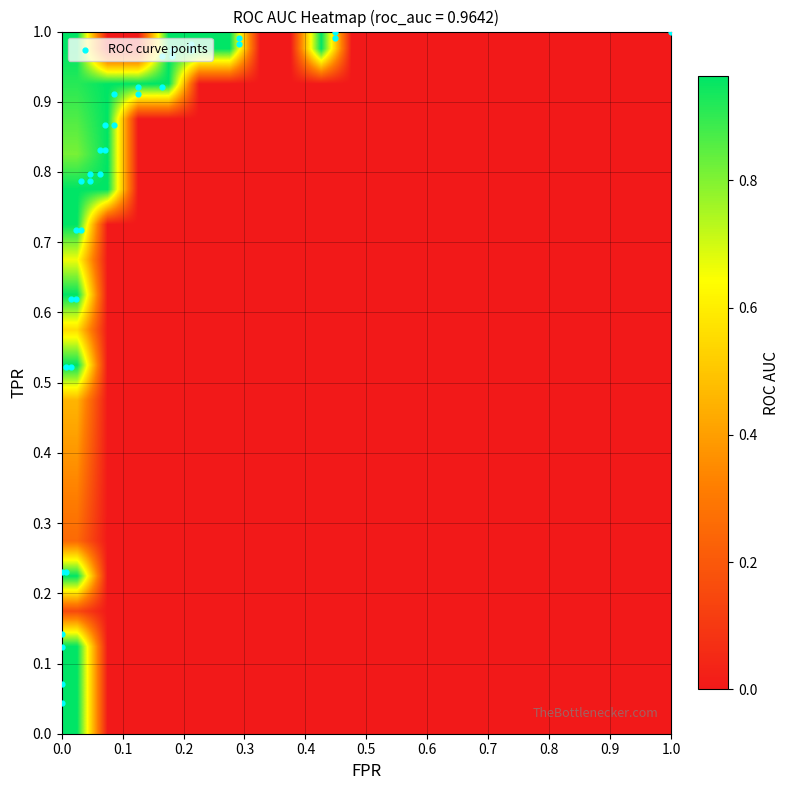

Reading left to right, extract all data points from this chart.

fpr: 0.0	0.0	0.0	0.0	0.0	0.0	0.0	0.0	0.0	0.0	0.0	0.0	0.0	0.0	0.0	0.1	0.1	0.1	0.1	0.1	0.1	0.1	0.1	0.2	0.2	0.2	0.2	0.2	0.2	0.3	0.3	0.4	0.4	1.0
roc_auc: 1.0	1.0	1.0	1.0	1.0	1.0	1.0	1.0	1.0	1.0	1.0	1.0	1.0	1.0	1.0	1.0	1.0	1.0	1.0	1.0	1.0	1.0	1.0	1.0	1.0	1.0	1.0	1.0	1.0	1.0	1.0	1.0	1.0	1.0
tpr: 0.0	0.1	0.1	0.1	0.2	0.2	0.5	0.5	0.6	0.6	0.7	0.7	0.8	0.8	0.8	0.8	0.8	0.8	0.9	0.9	0.9	0.9	0.9	0.9	1.0	1.0	1.0	1.0	1.0	1.0	1.0	1.0	1.0	1.0